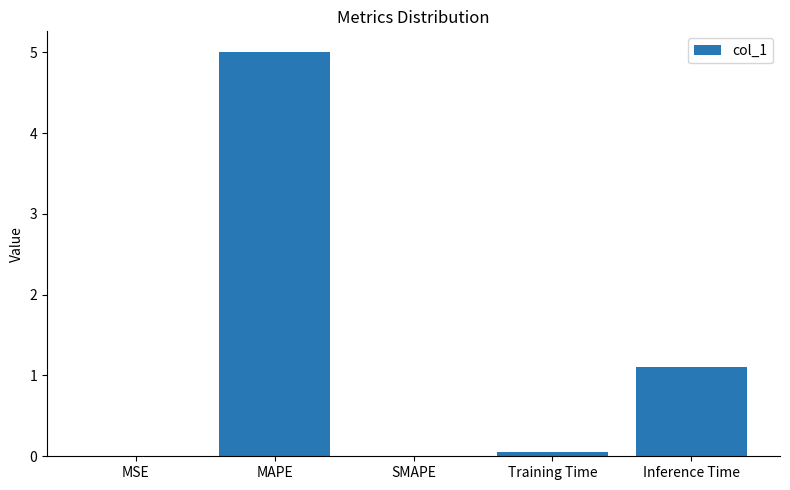

Between Training Time and Inference Time, which is larger?

Inference Time